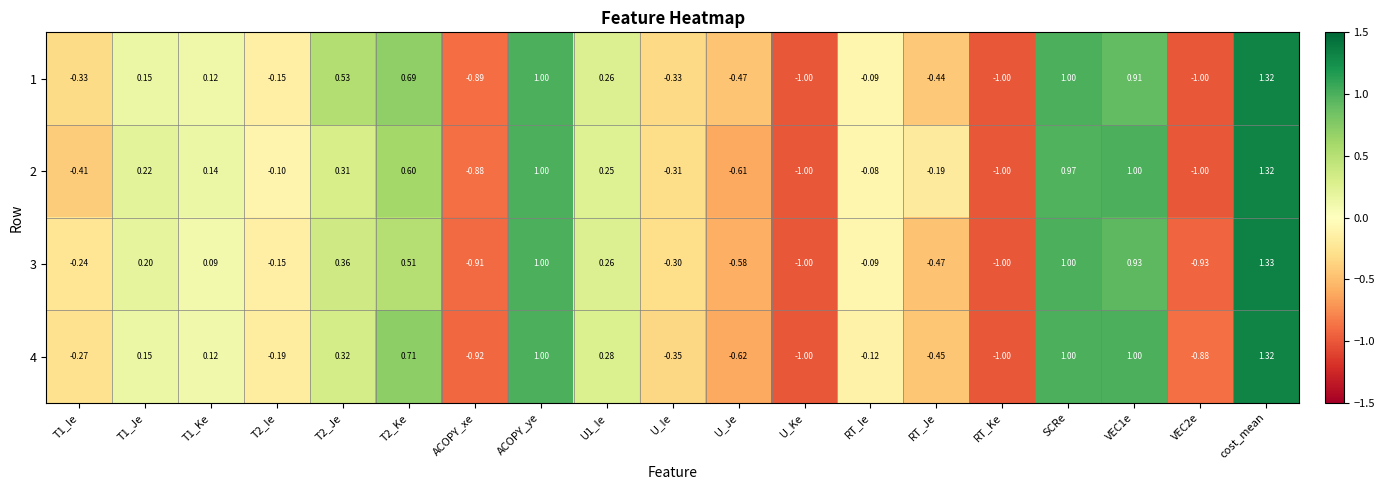

At which category is the sum across all series the highest?

cost_mean